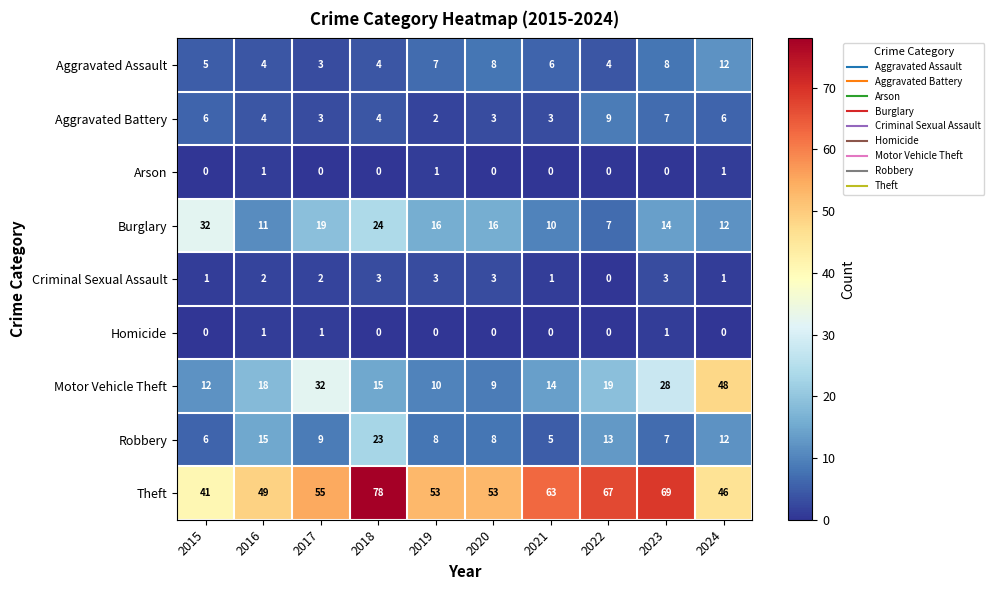

The Homicide series shows 0 at 2016. True or false?

False